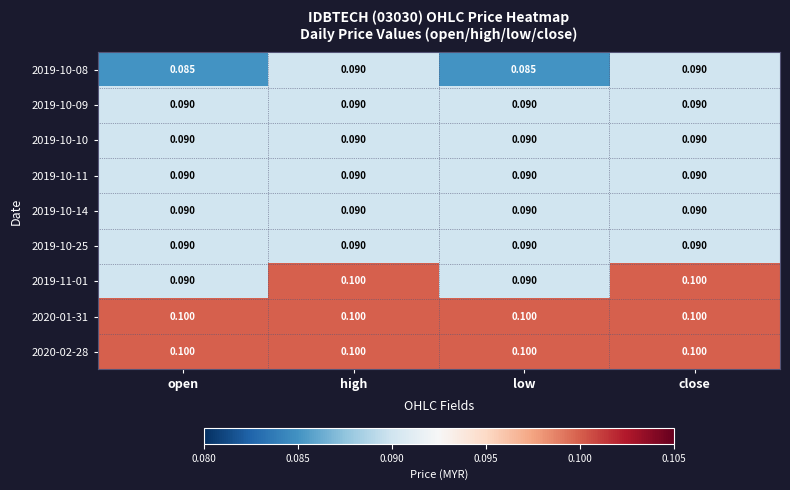

Is the value of 2019-10-08 at open greater than the value of 2019-10-11 at low?

No